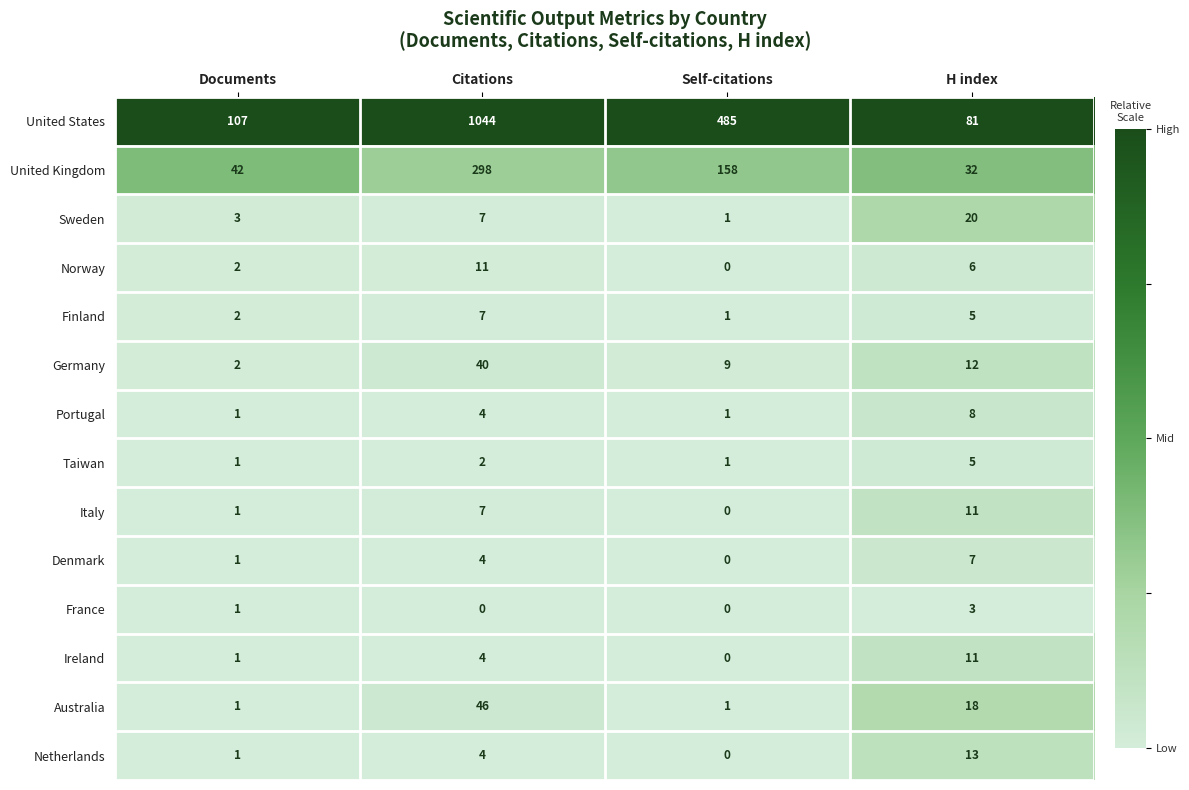

Count the Australia values in the range 1 to 46.

4